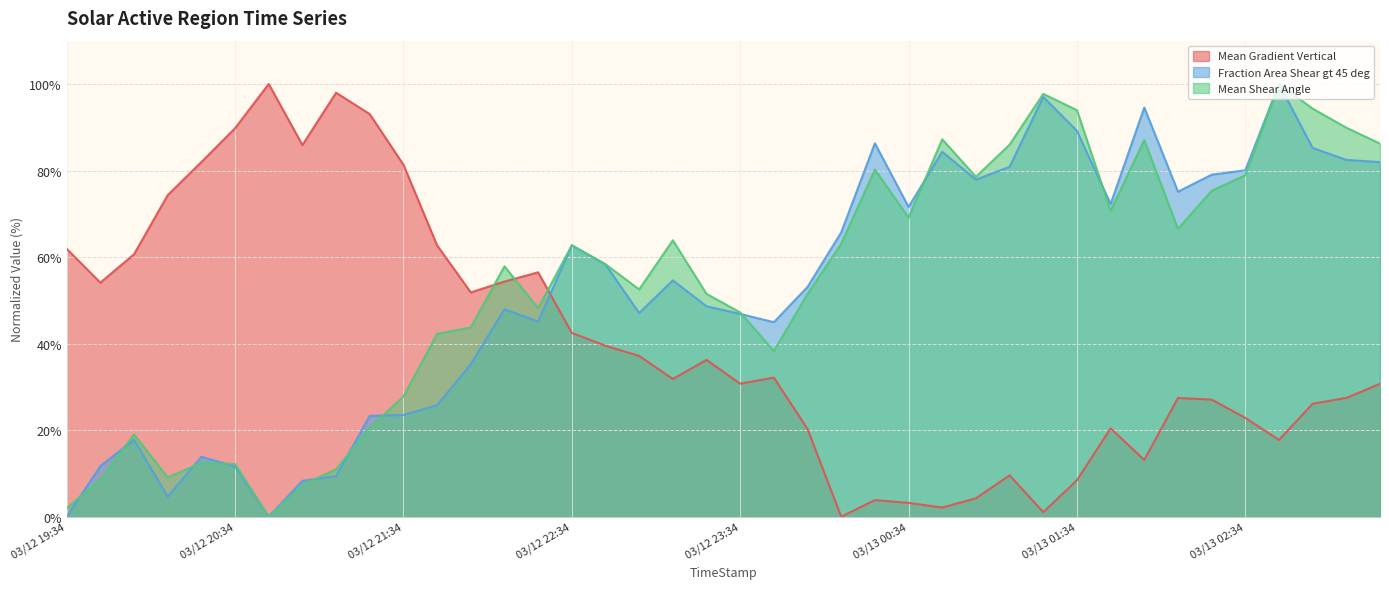

Is it true that Mean Shear Angle equals 125.8 at 2011/03/13 00:46?

False